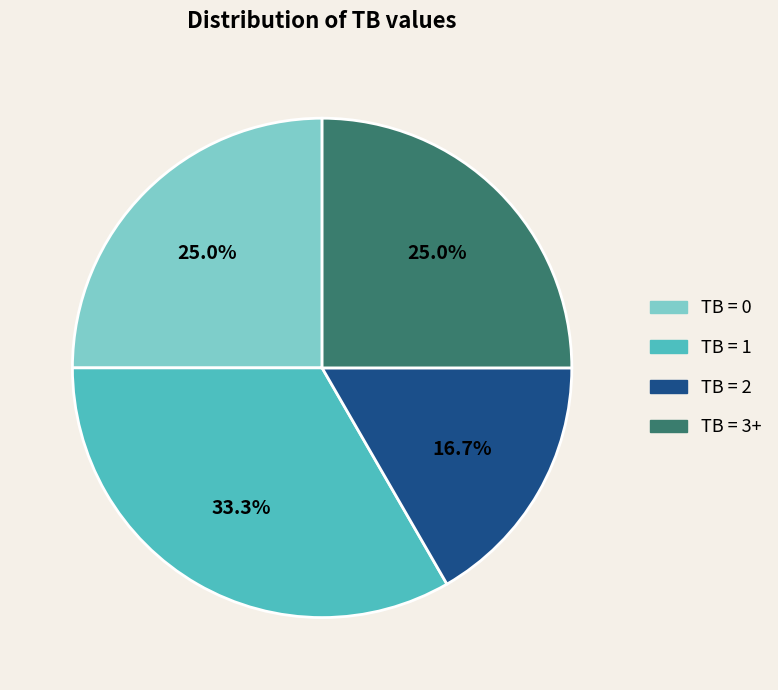

Is TB = 2 the majority of the pie?

No